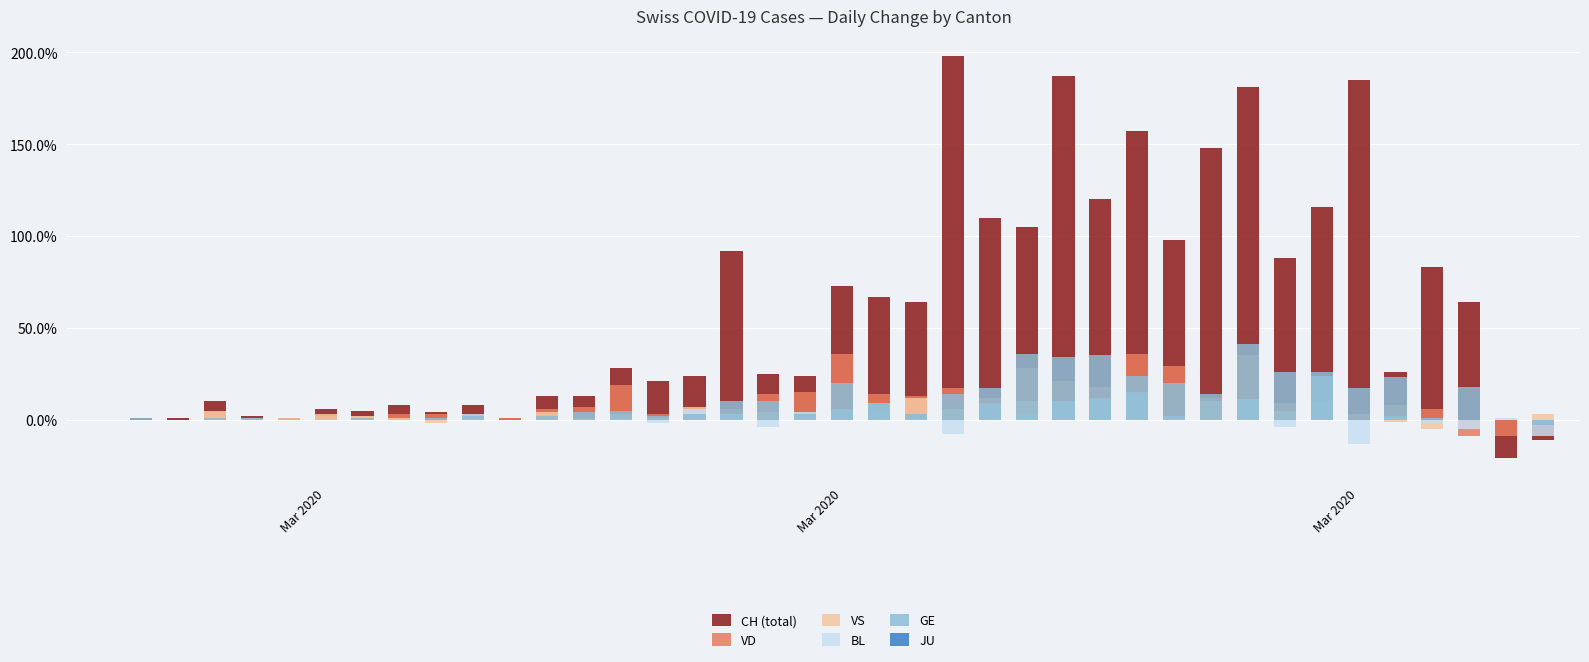

What is the average value of the CH (total) series?

0.6